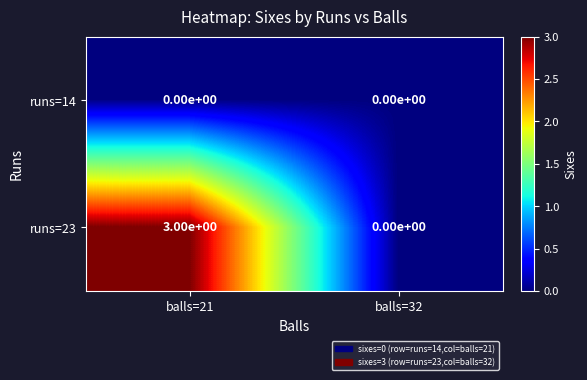

What is the difference between the maximum and minimum values in the runs=23 series?

3